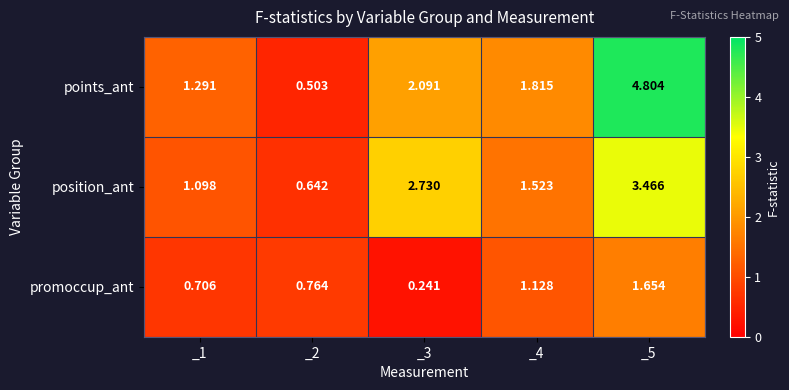

Rank the series by their average value, from lowest to highest.

promoccup_ant, position_ant, points_ant